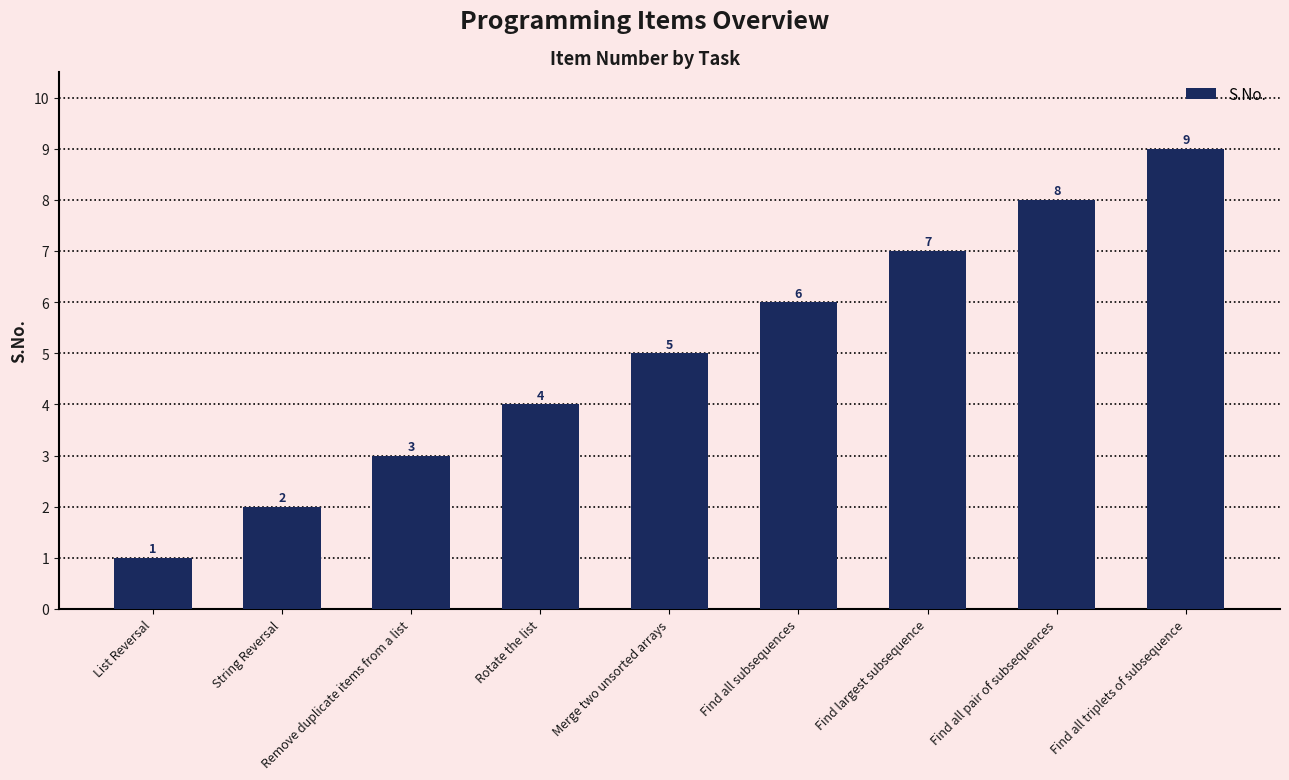

Does the chart contain stacked bars?

No